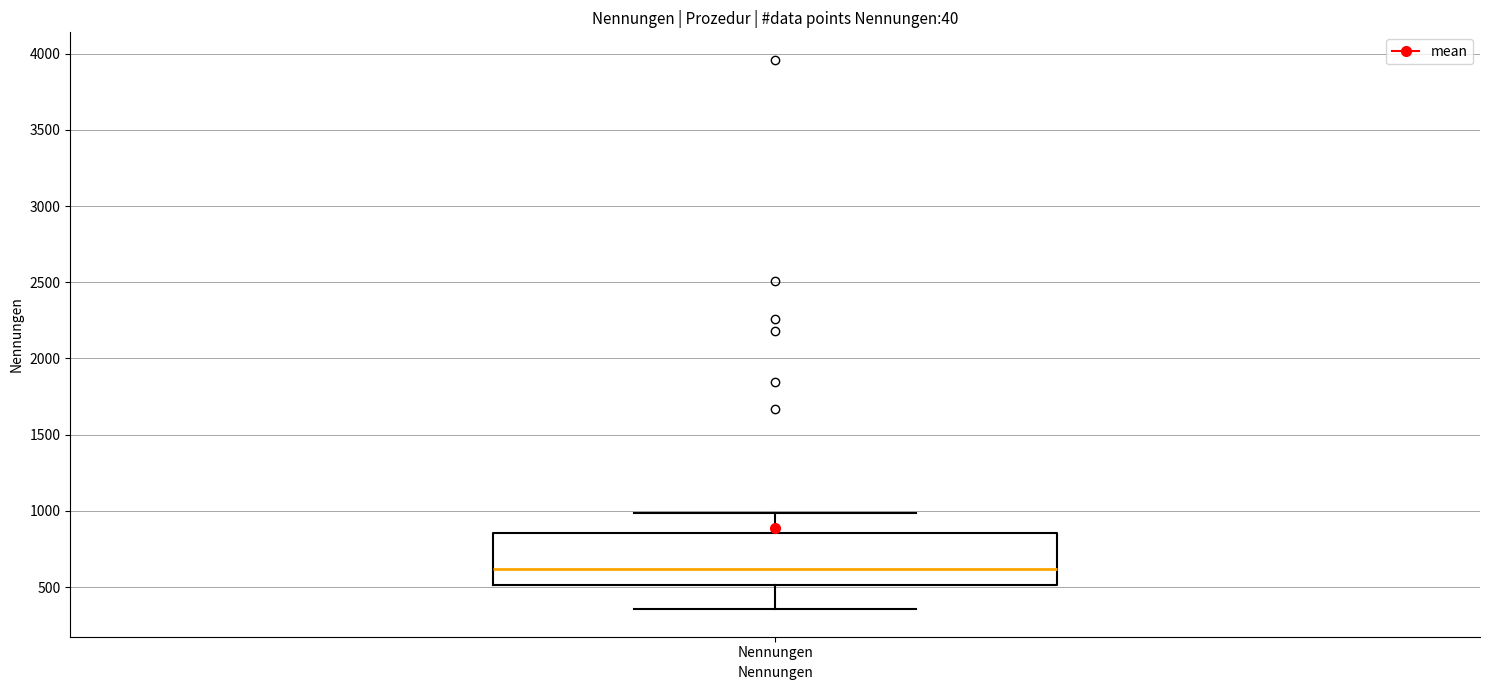

Read this box plot against the y-axis: the position of the median line, the range covered by the box, and the ends of both whiskers. The values are not printed on the chart, so give them approximately, as read against the axis.

median 600, box 500 to 850, whiskers 350 to 1000